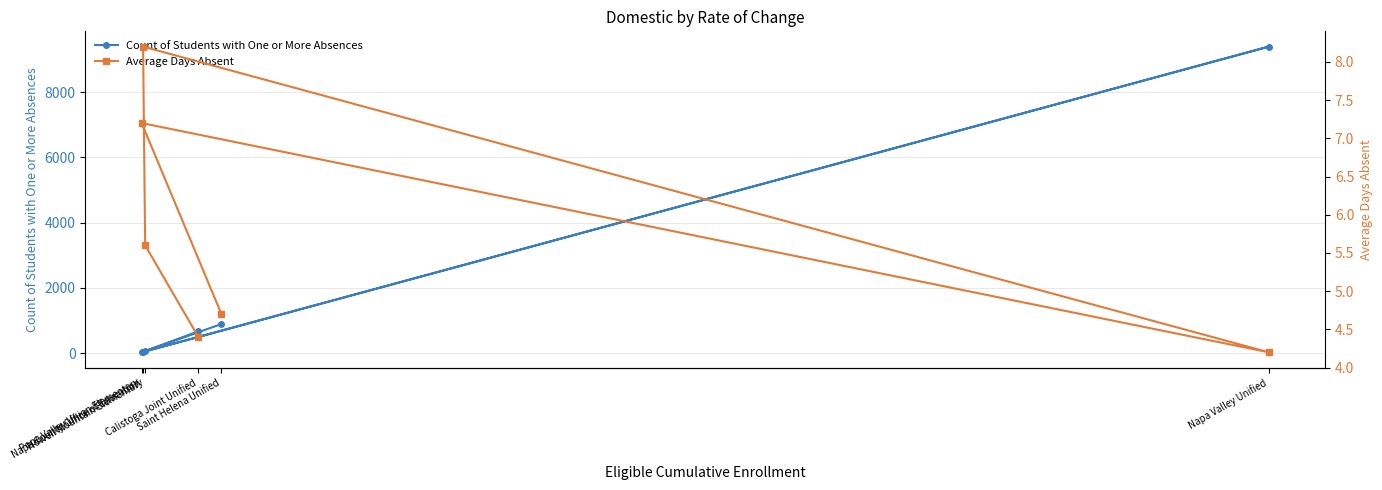

What is the difference between the Average Days Absent values at Howell Mountain Elementary and Napa County Office of Education?

2.6